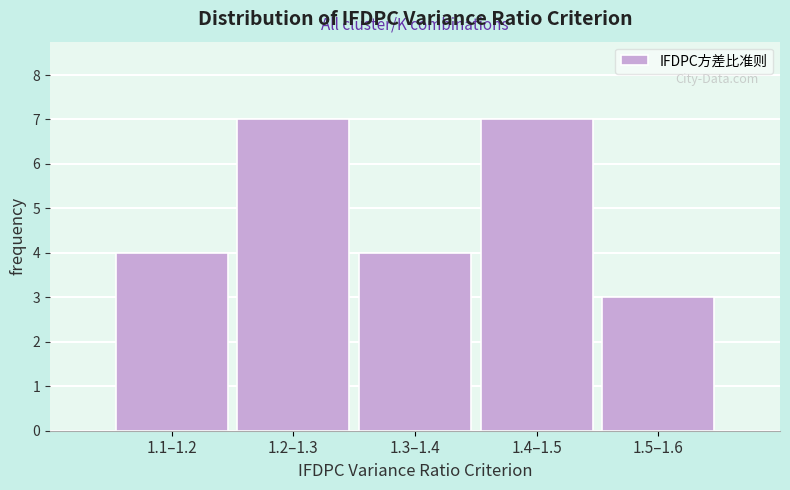

Reading left to right, extract all data points from this chart.

1.1–1.2=4	1.2–1.3=7	1.3–1.4=4	1.4–1.5=7	1.5–1.6=3